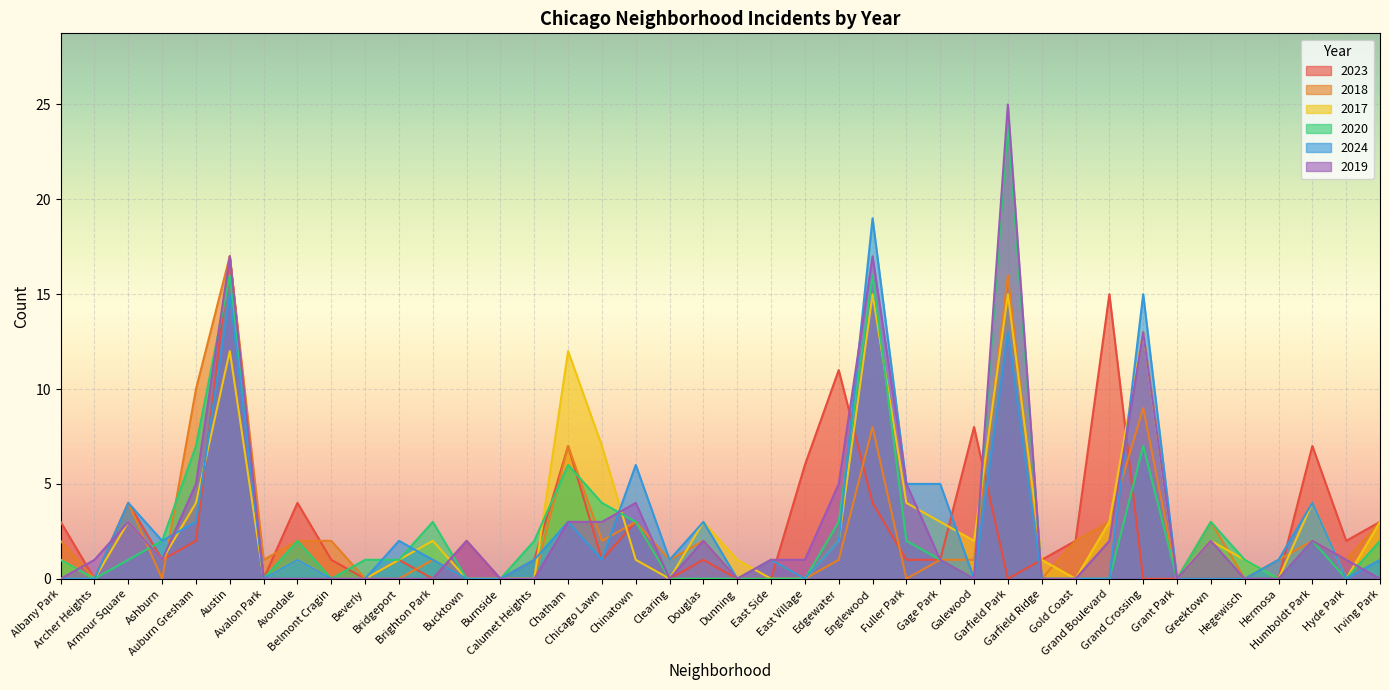

Which series has the widest spread of values?

2019